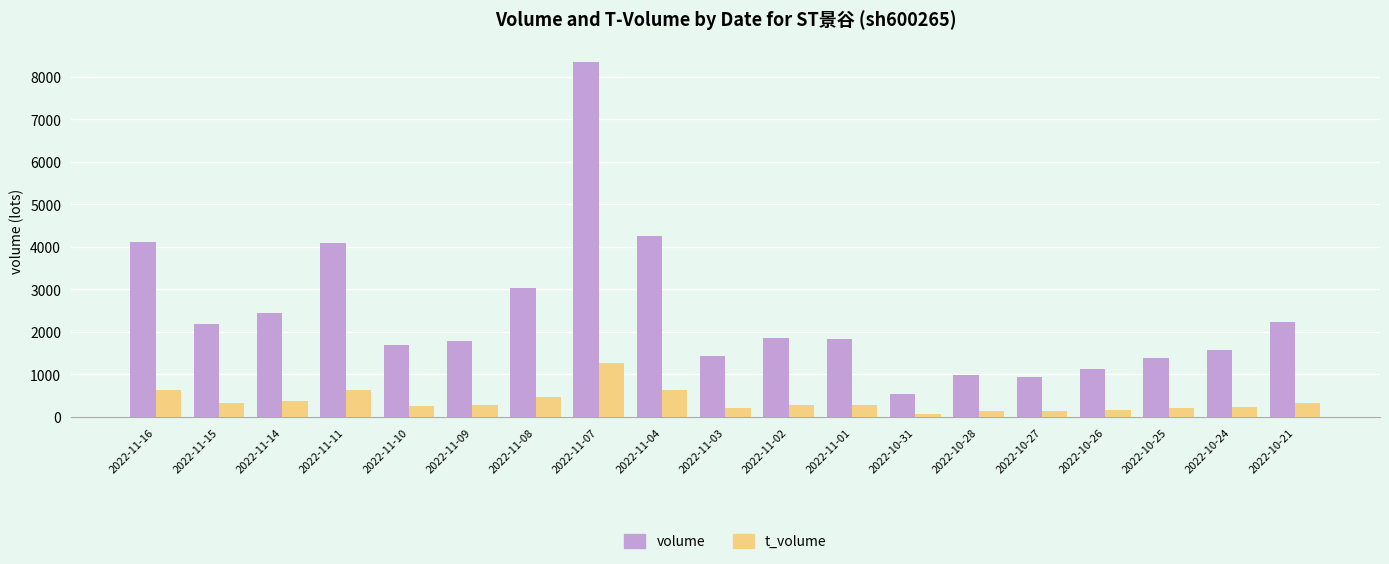

At how many categories does at least one series exceed 7782?

1